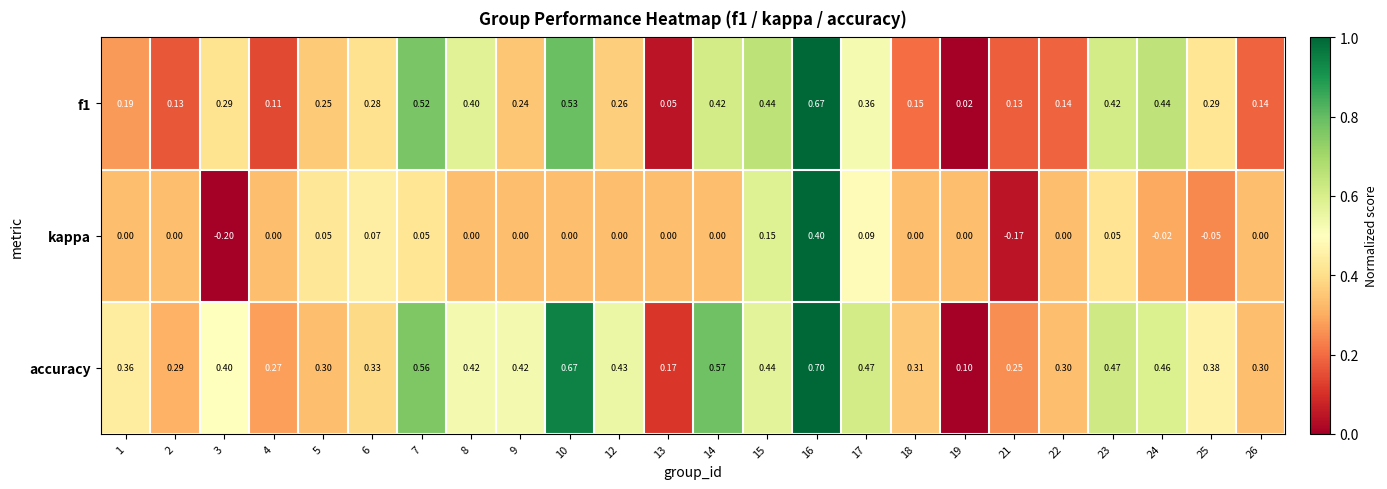

Is the value of kappa at 16 greater than the value of f1 at 22?

Yes